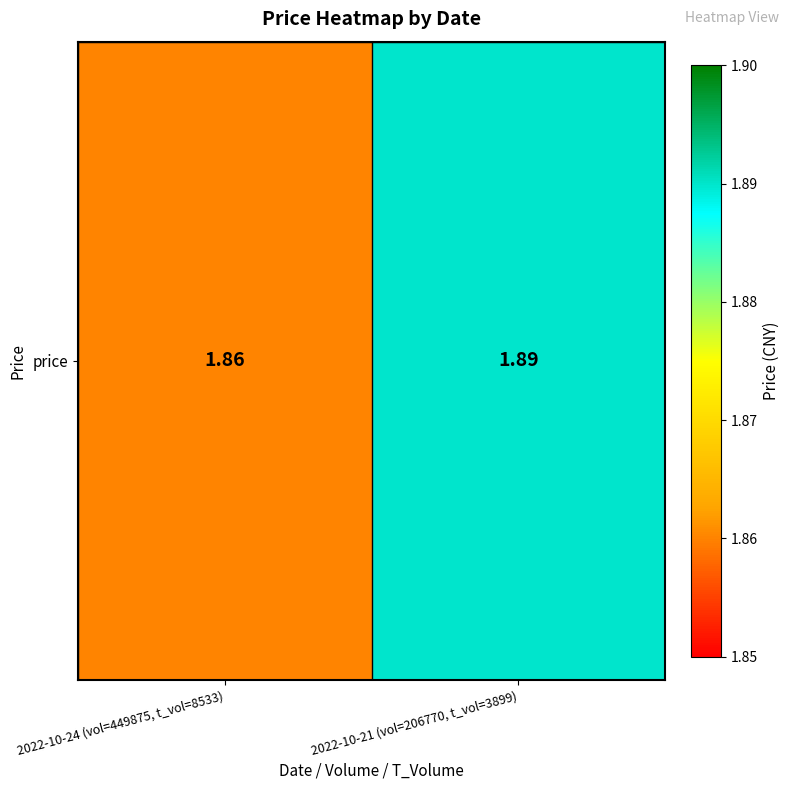

What is the minimum value shown in the chart?

1.9